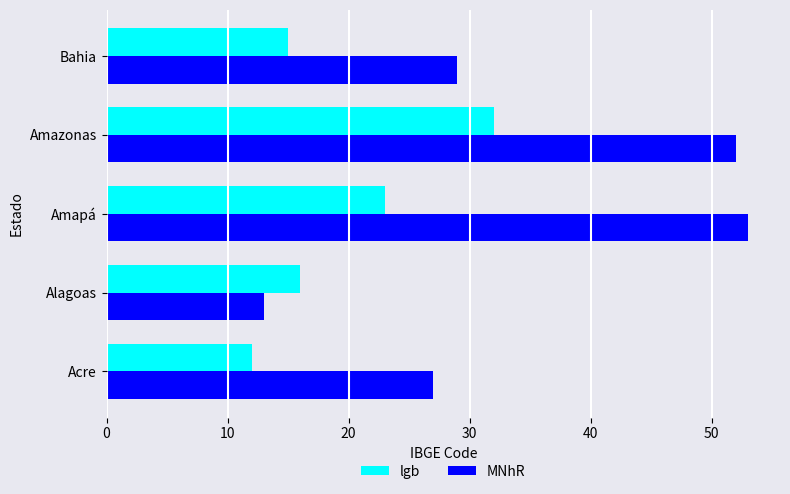

List the series in order of their peak value, highest first.

MNhR, lgb